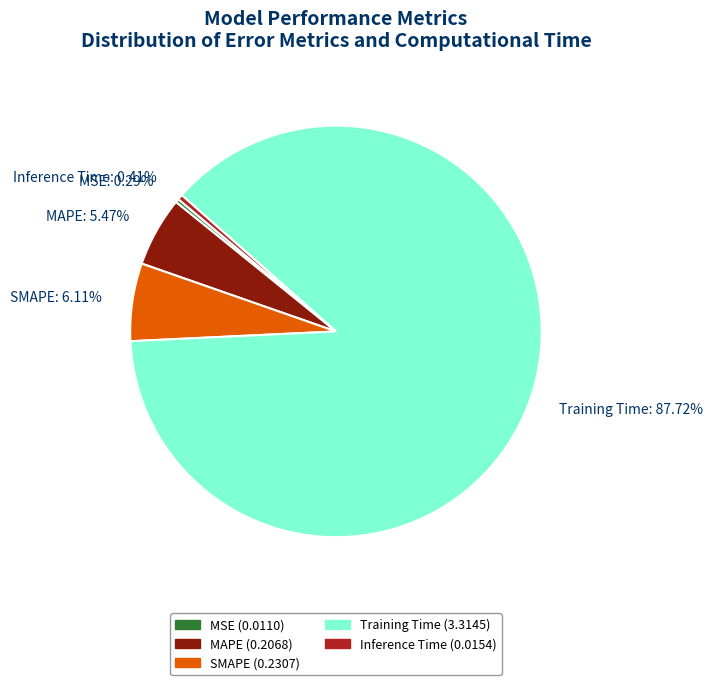

To the nearest percent, what percentage of the pie is SMAPE?

6%